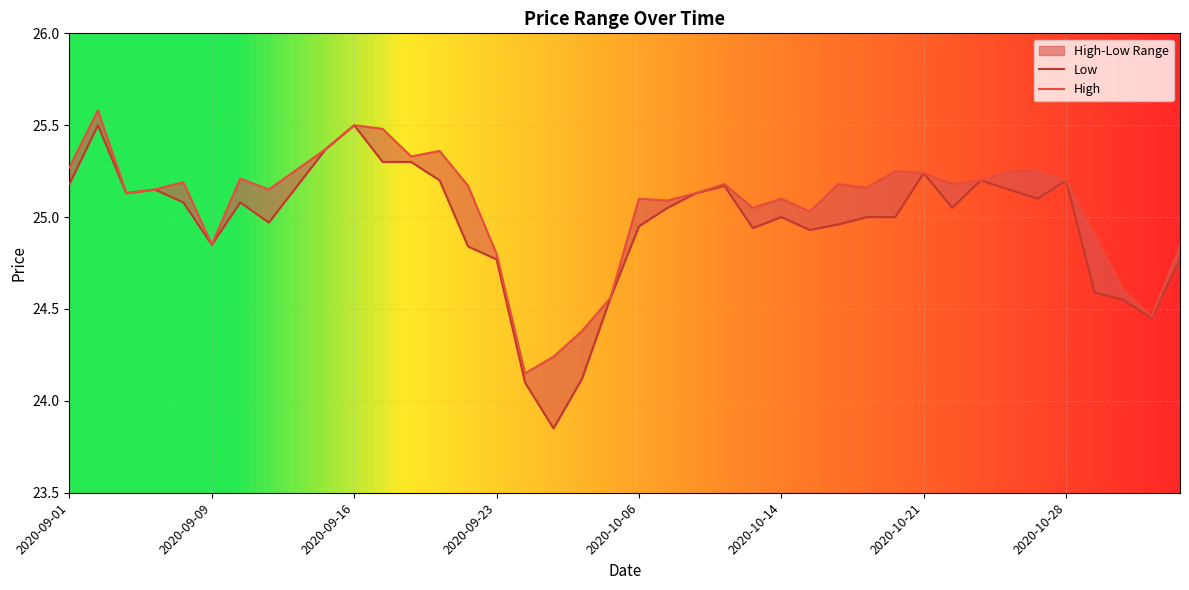

In Low, how many points are lower than both neighbors (excluding endpoints)?

9